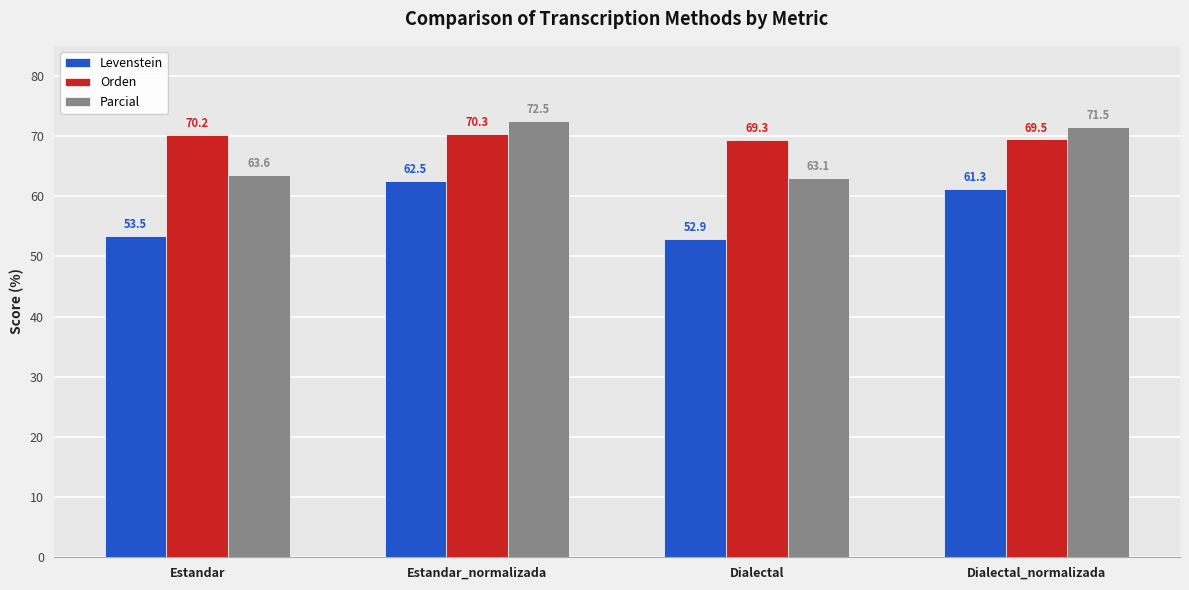

At how many categories does at least one series exceed 64?

4